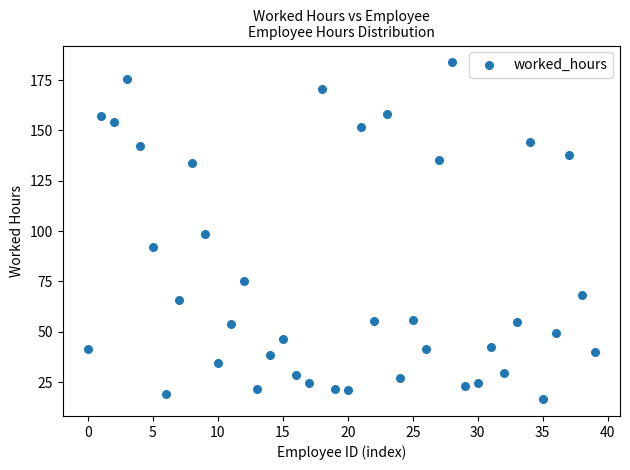

What is the range of Y values (max minus min)?

167.2